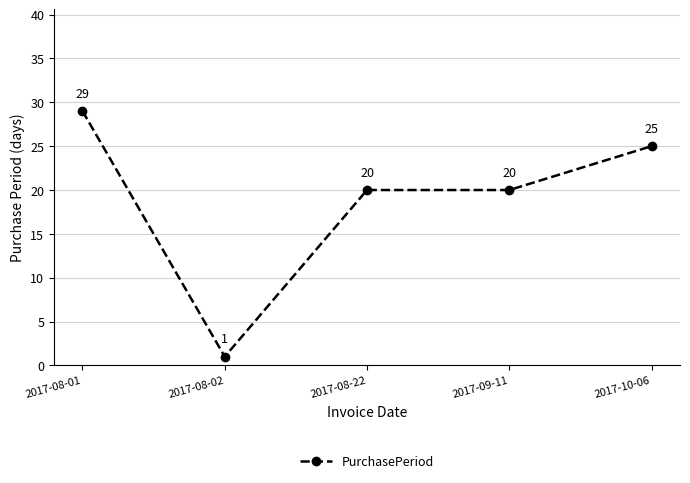

True or false: there are more than 2 points higher than both neighbors.

False